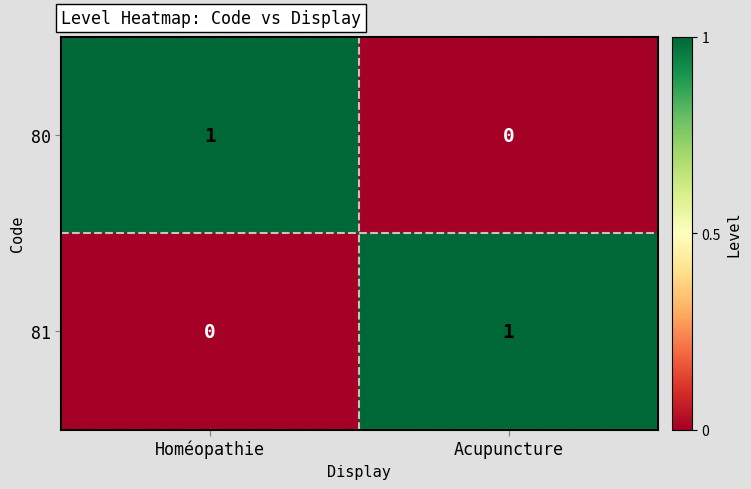

Which category has the highest value in the 80 series?

Homéopathie